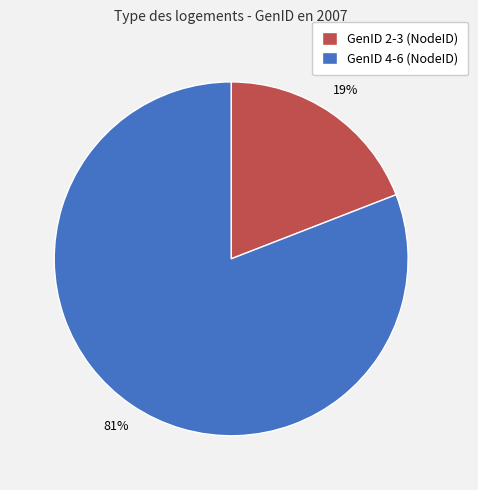

To the nearest percent, what is the average slice percentage?

50%